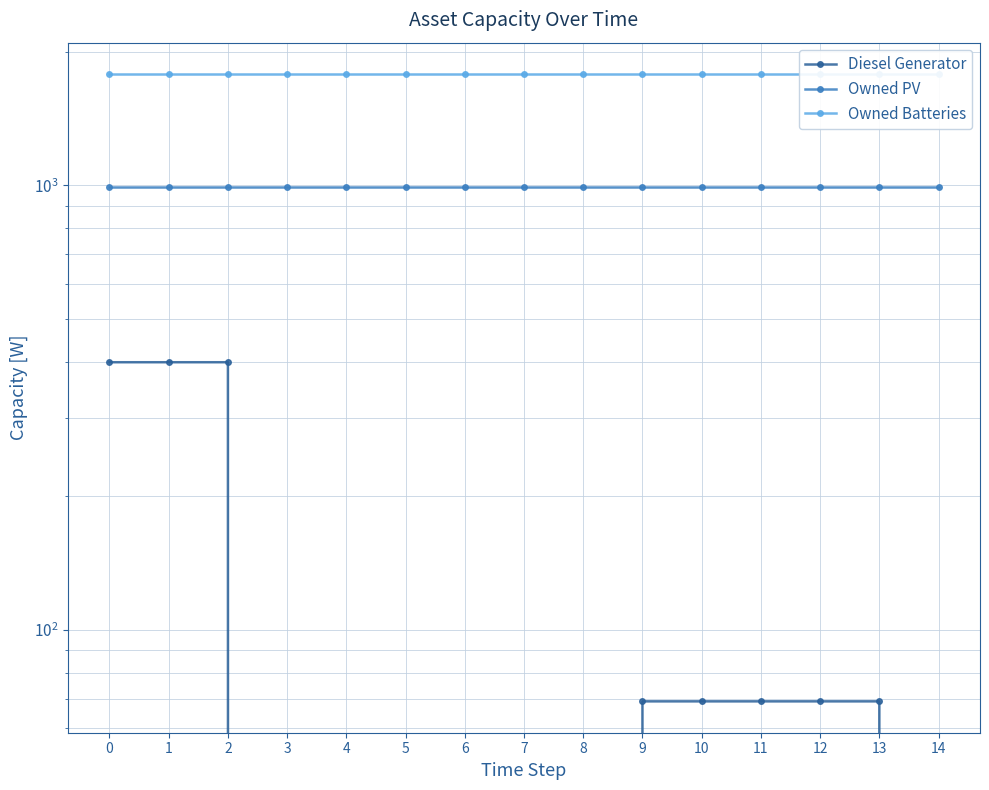

What is the difference between the highest and lowest values at 3?

1781